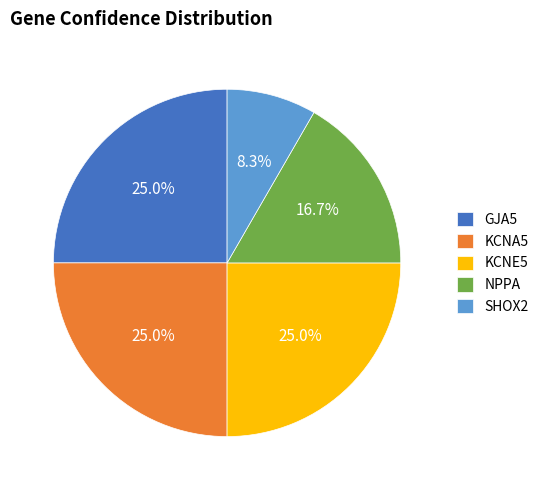

Which has a higher value, NPPA or KCNA5?

KCNA5